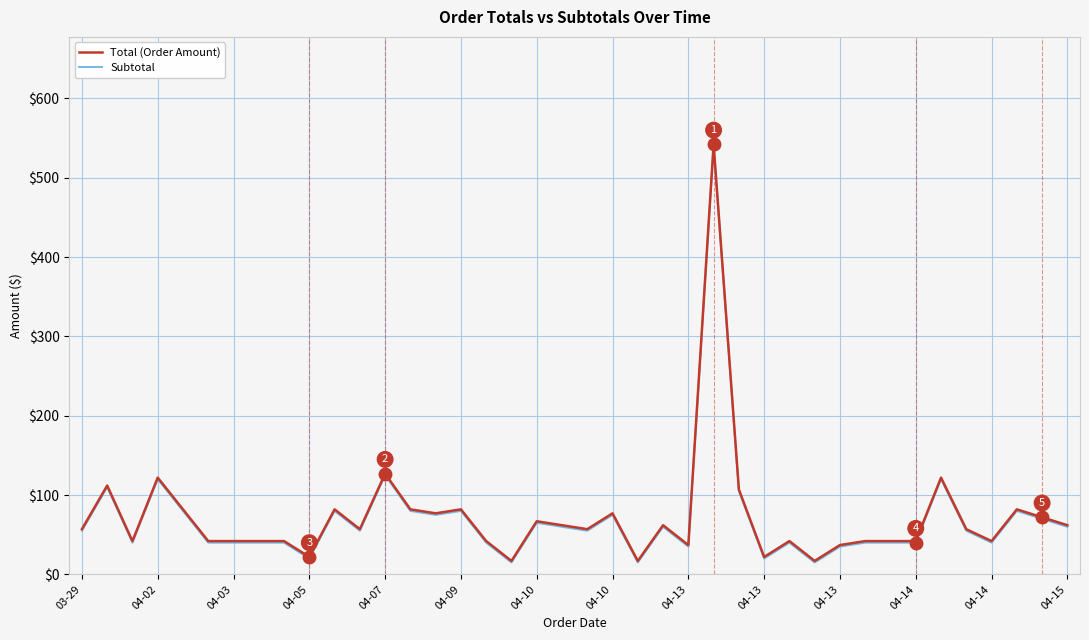

What is the maximum value for Total (Order Amount)?

542